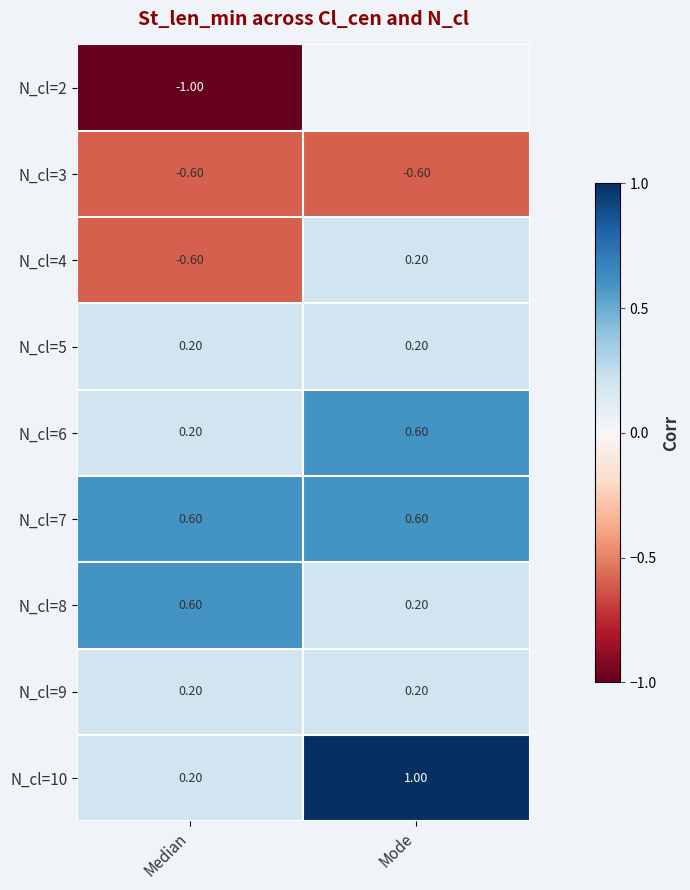

What is the minimum value for N_cl=10?

0.2